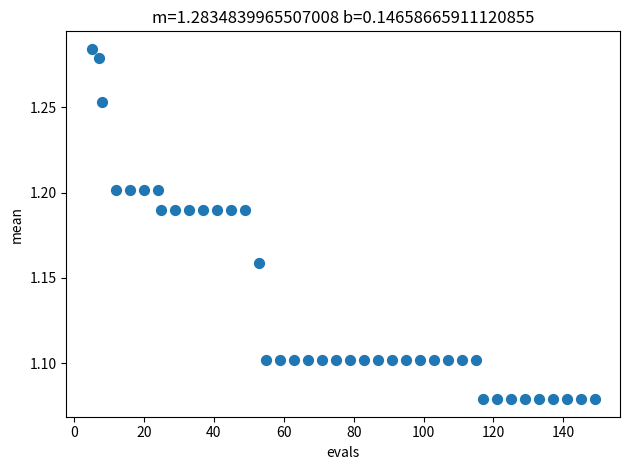

What is the range of X values (max minus min)?

144.0